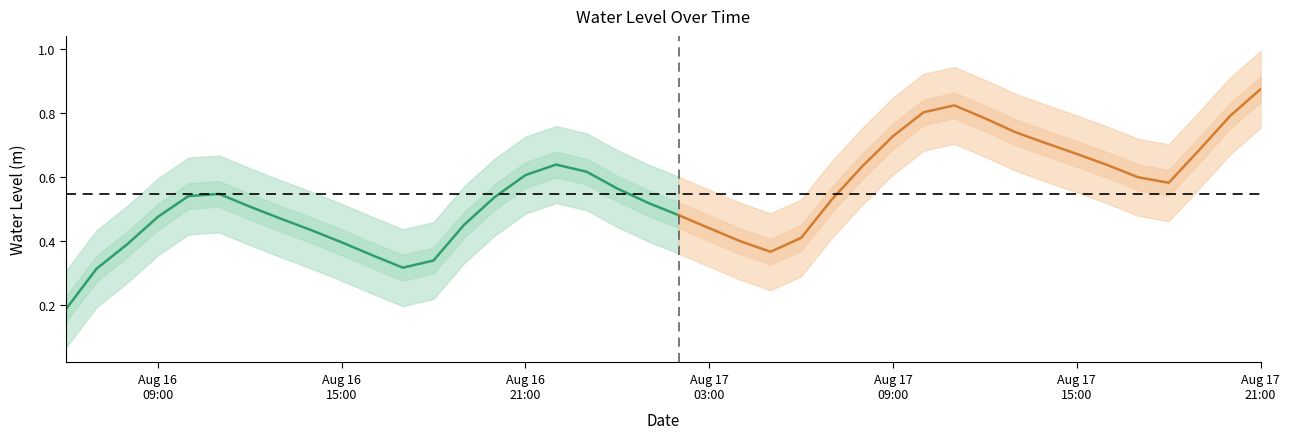

At which label is the value closest to 0?

2023-08-16 06:00:00